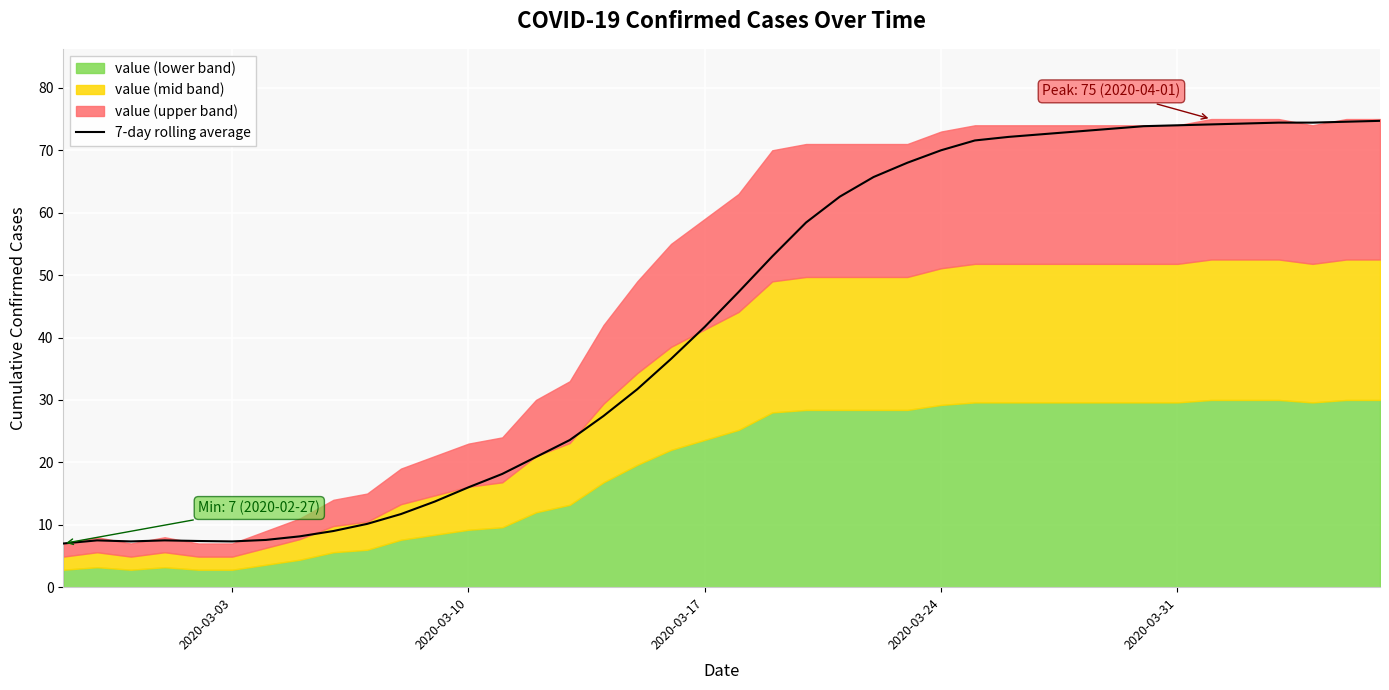

The 7-day rolling average series shows 16.0 at 2020-03-10. True or false?

True